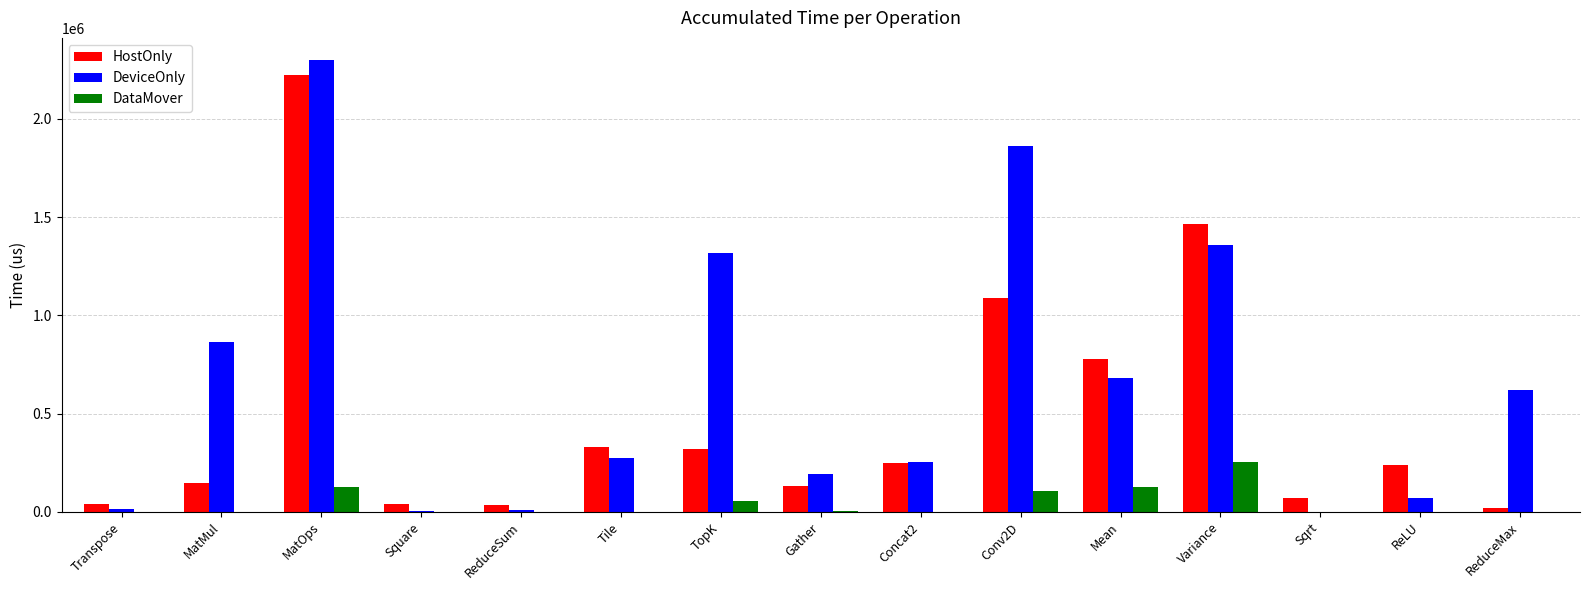

What is the total value across all series at ReLU?

307445.0